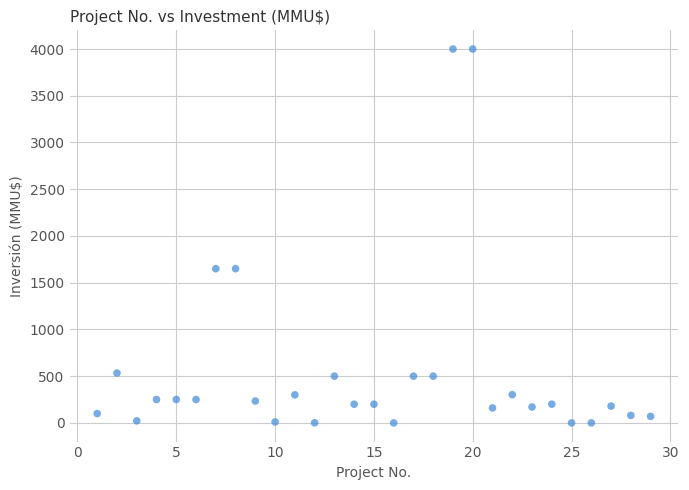

What is the range of Y values (max minus min)?

4000